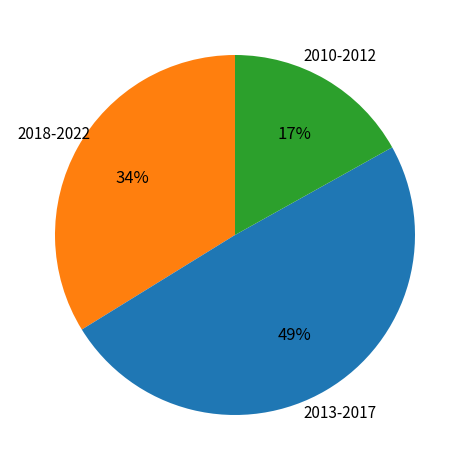

To the nearest percent, what is the difference between the largest and smallest slice percentages?

32%